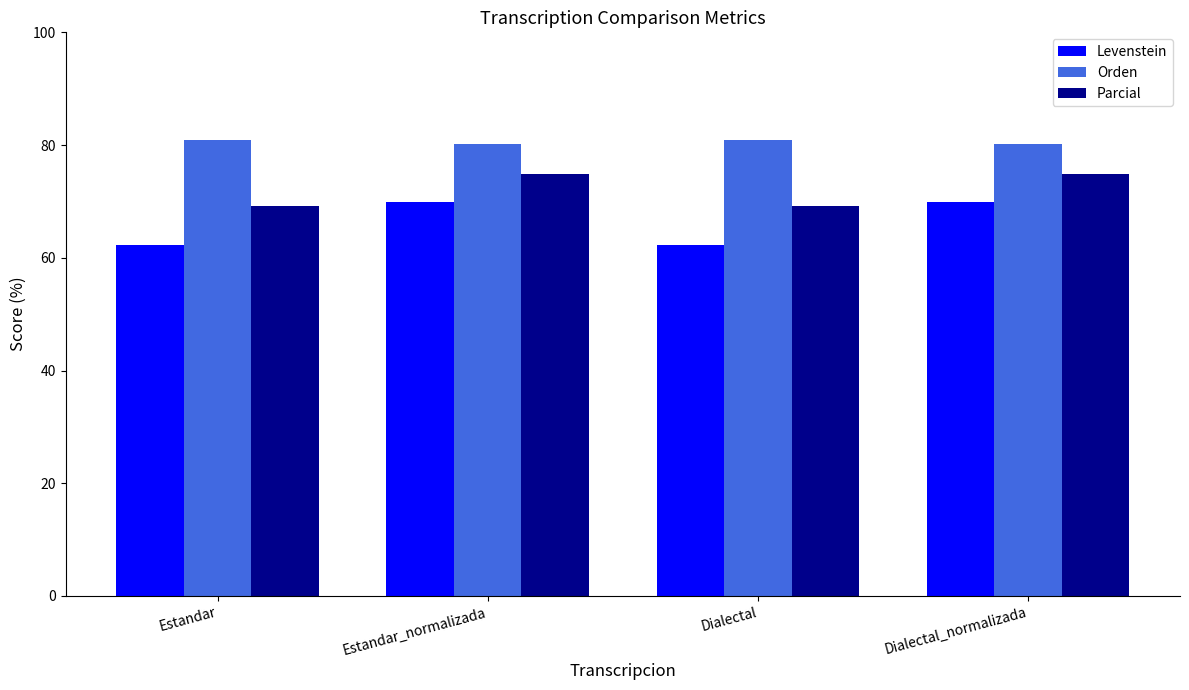

What is the difference between the second highest and minimum values in the Parcial series?

5.8